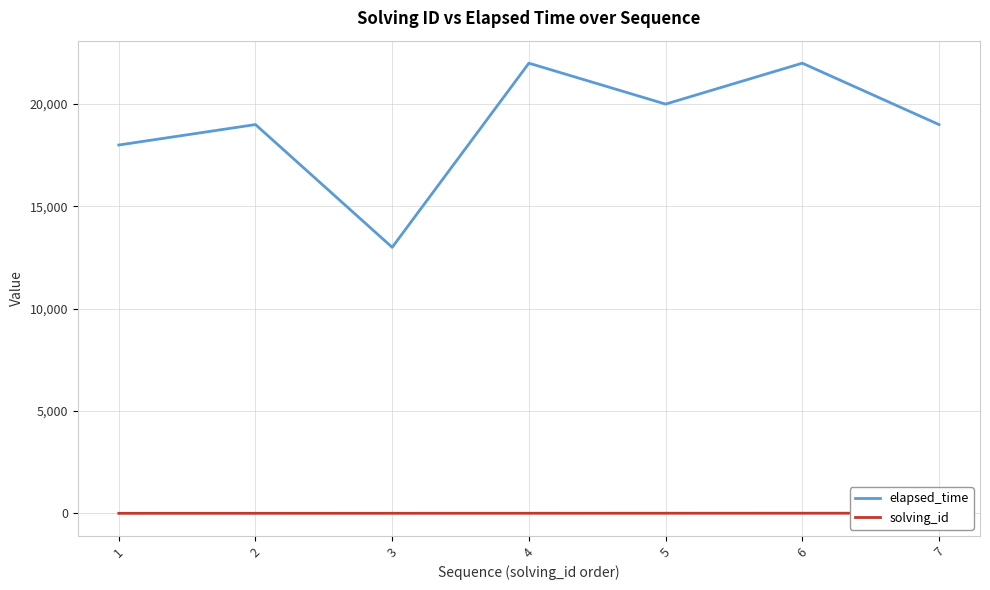

What is the maximum value for solving_id?

7